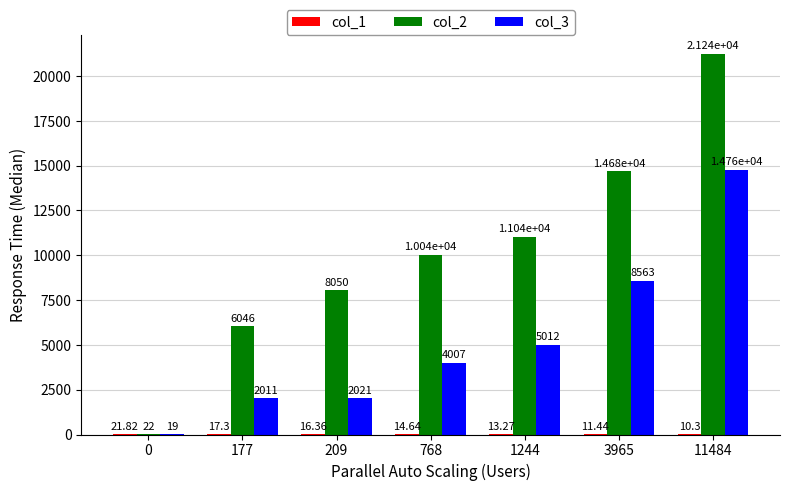

Which series has the widest spread of values?

col_2